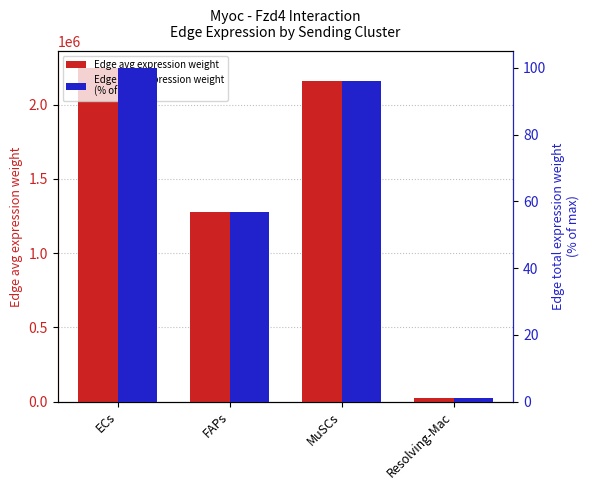

What is the sum of all Edge total expression weight
(% of max) values?

254.0